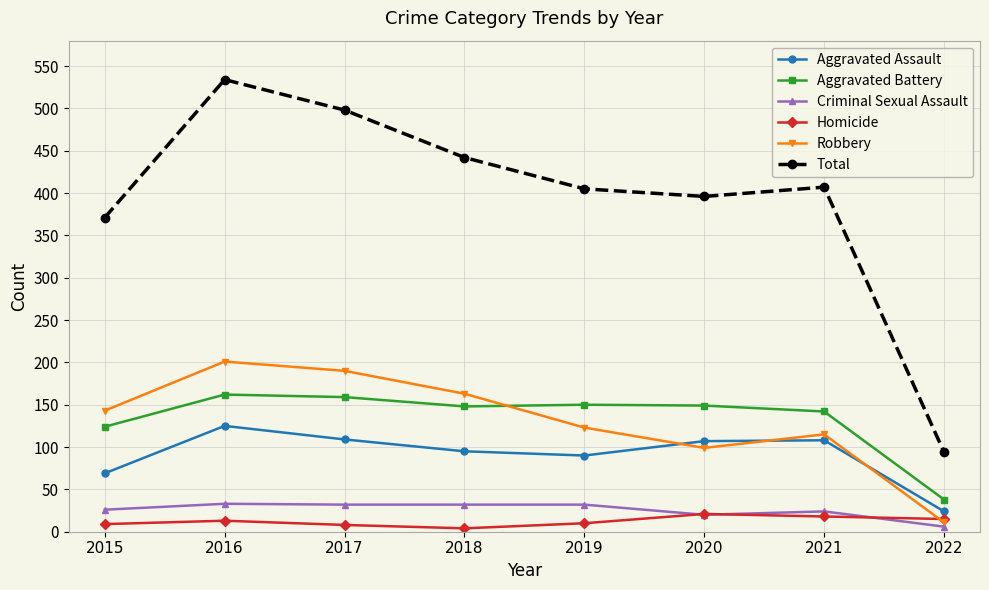

True or false: Criminal Sexual Assault and Aggravated Battery intersect in this chart.

False